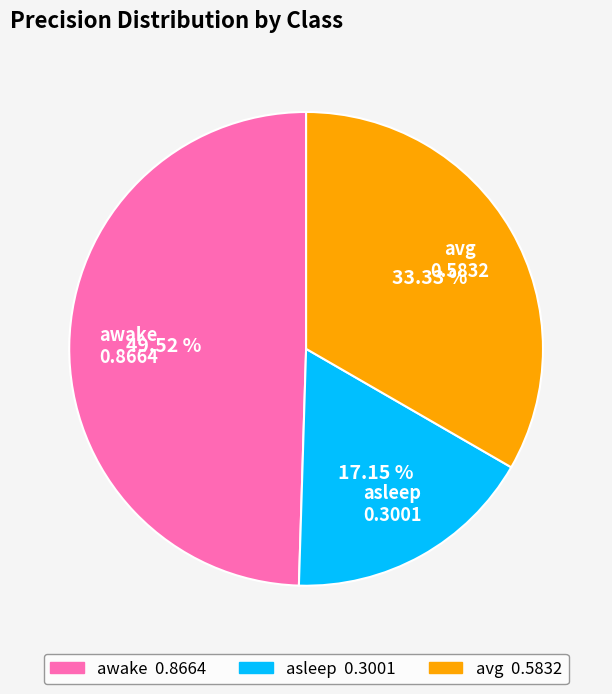

What percentage is NOT represented by asleep?

82.8%